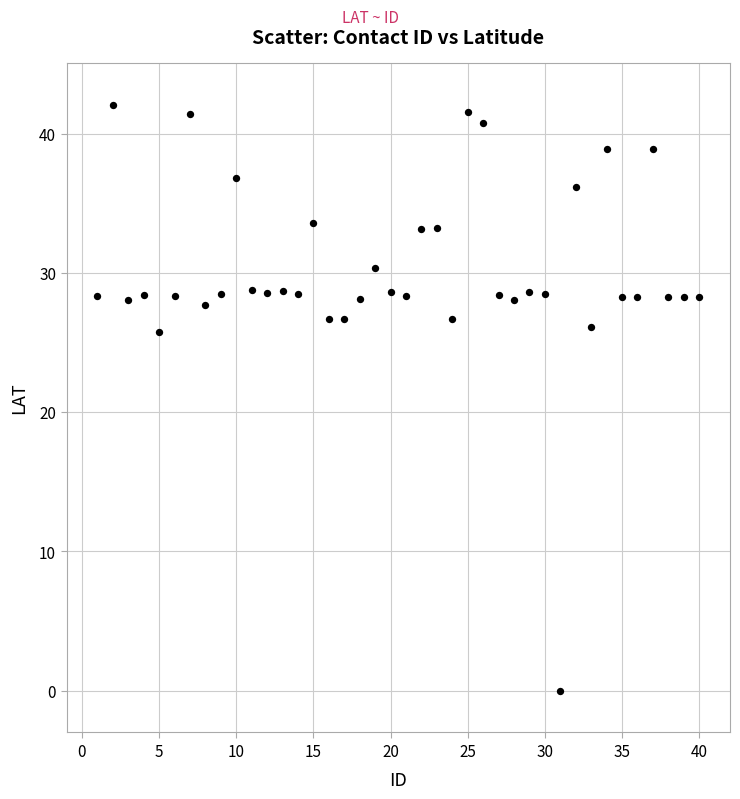

What is the range of Y values (max minus min)?

42.1